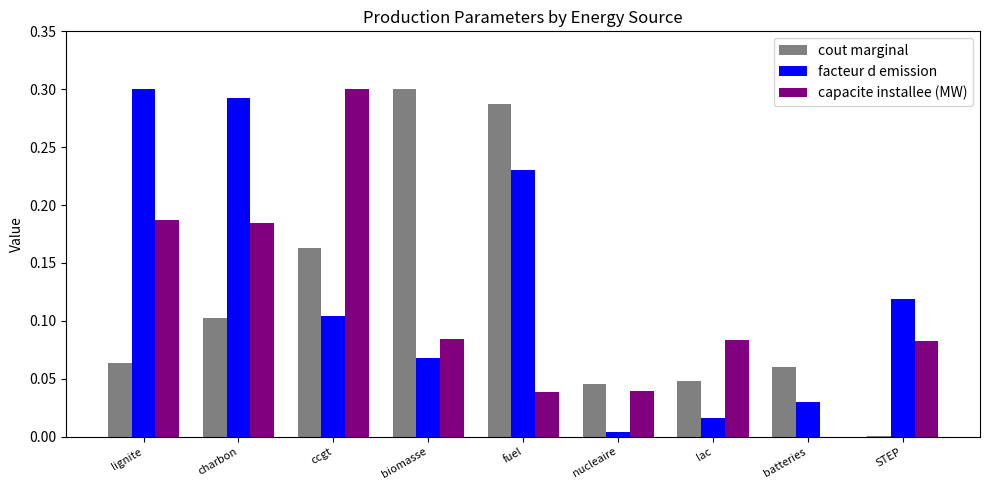

Which series changed the most between fuel and STEP?

cout marginal